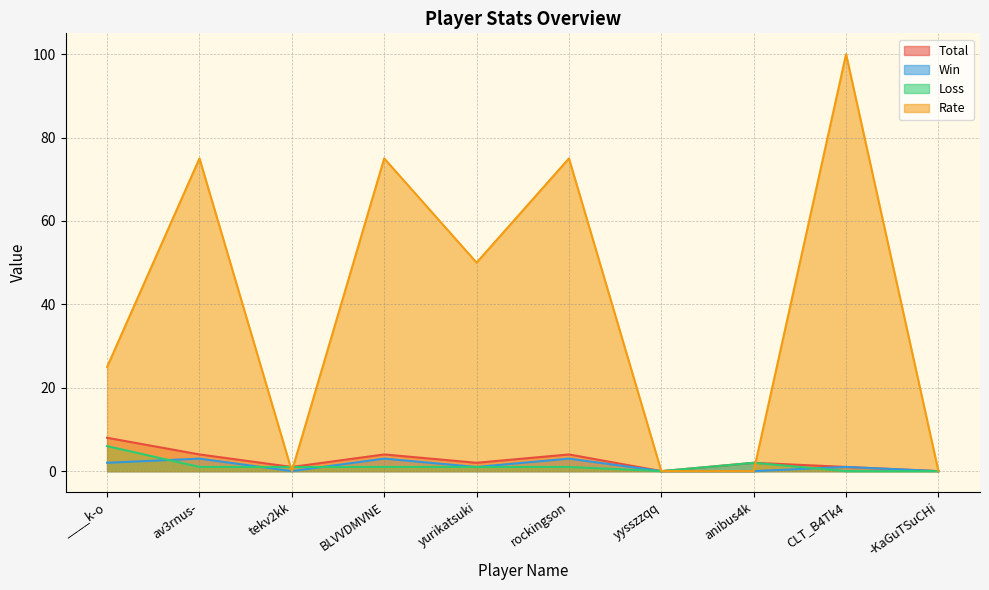

What is the difference between the Rate values at -KaGuTSuCHi and ____k-o?

25